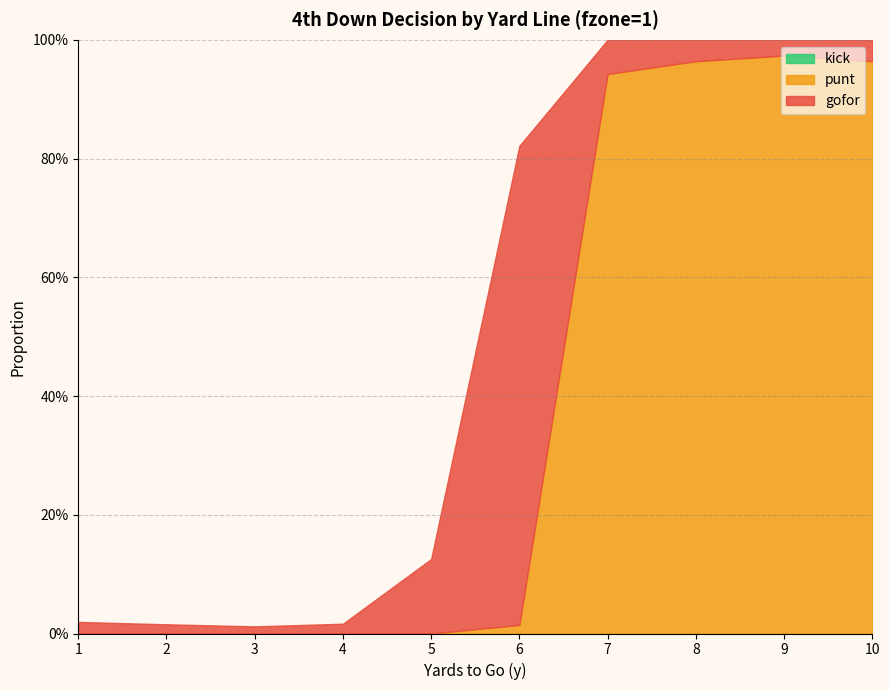

Count the number of data series in this chart.

3